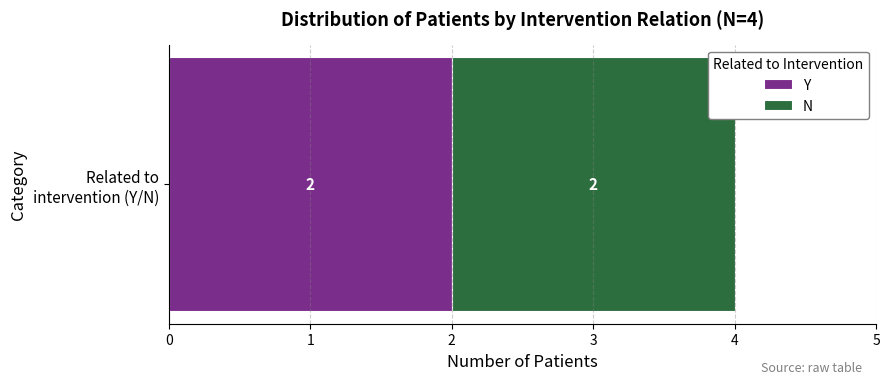

Is it true that N equals 4 at N?

True